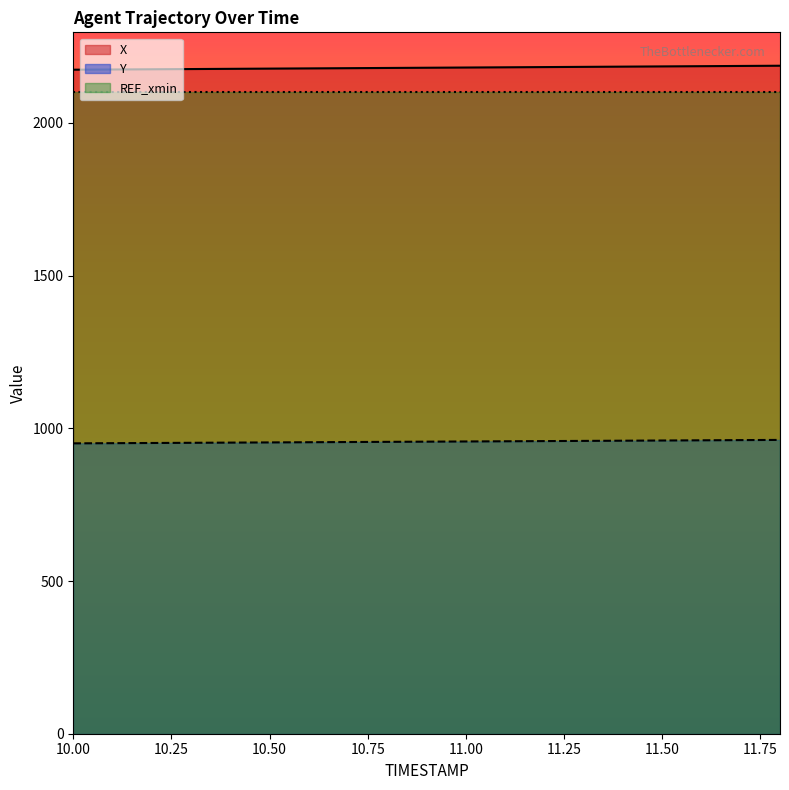

Reading left to right, extract all data points from this chart.

X: 10.0=2174.0	10.1=2174.7	10.2=2175.4	10.3=2176.1	10.4=2176.8	10.5=2177.6	10.6=2178.3	10.7=2179.0	10.8=2179.7	10.9=2180.4	11.0=2181.1	11.1=2181.8	11.2=2182.6	11.3=2183.3	11.4=2184.0	11.5=2184.8	11.6=2185.5	11.7=2186.3	11.8=2187.0
Y: 10.0=950.7	10.1=951.3	10.2=951.9	10.3=952.5	10.4=953.1	10.5=953.7	10.6=954.3	10.7=955.0	10.8=955.6	10.9=956.2	11.0=956.8	11.1=957.4	11.2=958.1	11.3=958.7	11.4=959.4	11.5=960.0	11.6=960.7	11.7=961.3	11.8=961.9